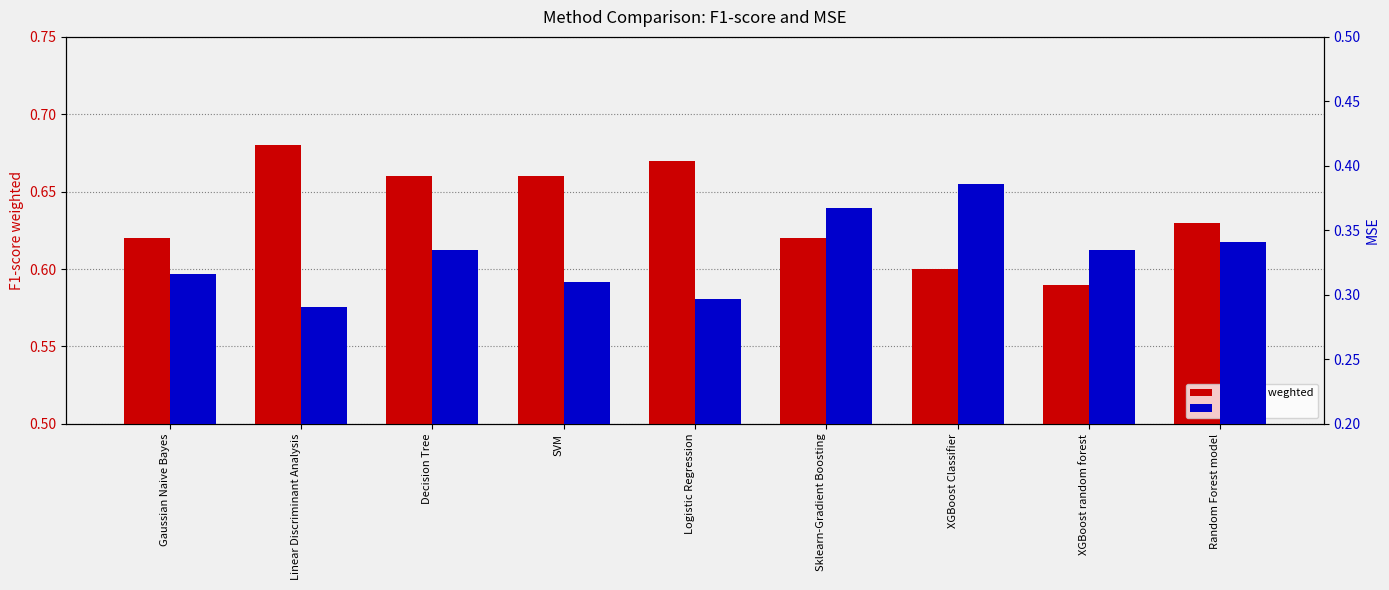

Reading left to right, extract all data points from this chart.

F1-score weghted: Gaussian Naive Bayes=0.6	Linear Discriminant Analysis=0.7	Decision Tree=0.7	SVM=0.7	Logistic Regression=0.7	Sklearn-Gradient Boosting=0.6	XGBoost Classifier=0.6	XGBoost random forest=0.6	Random Forest model=0.6
MSE: Gaussian Naive Bayes=0.3	Linear Discriminant Analysis=0.3	Decision Tree=0.3	SVM=0.3	Logistic Regression=0.3	Sklearn-Gradient Boosting=0.4	XGBoost Classifier=0.4	XGBoost random forest=0.3	Random Forest model=0.3